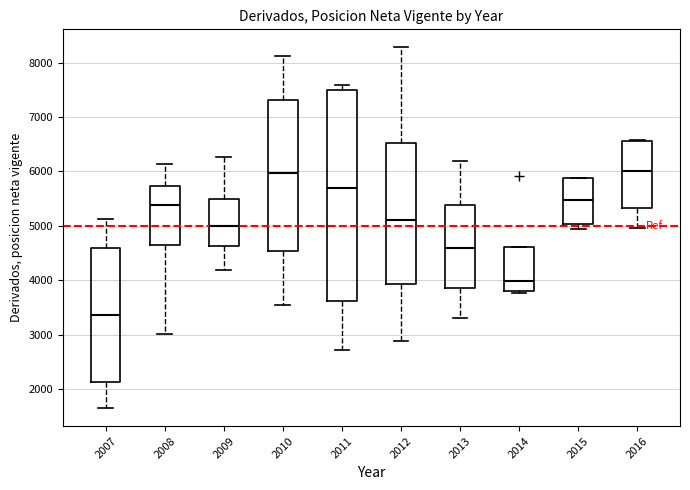

Where does the upper whisker of the box at x = 2007 end on the y-axis? The values are not printed on the chart, so give them approximately, as read against the axis.

5100